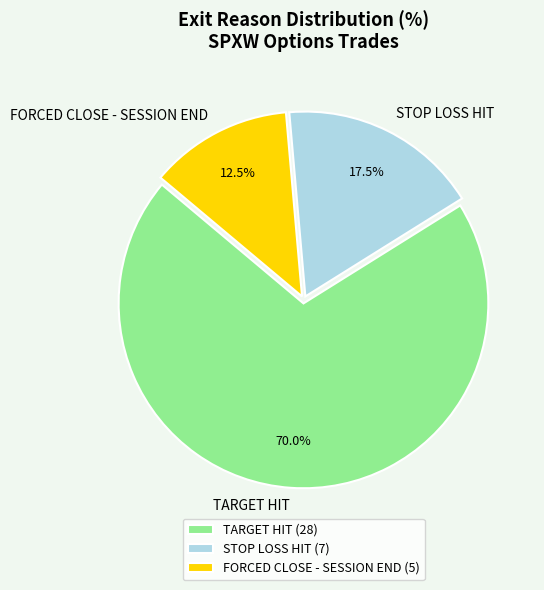

Does any single category account for the majority?

Yes